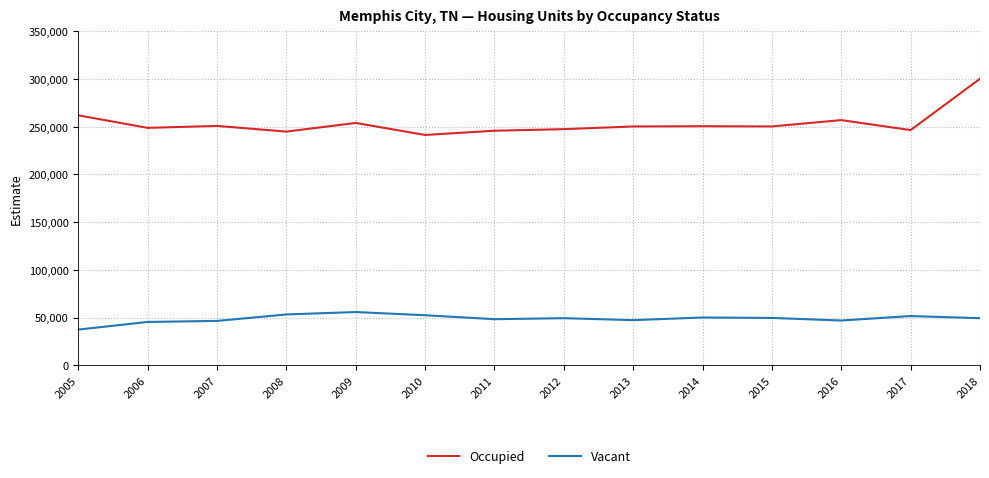

What is the difference between the second highest and second lowest values in the Vacant series?

7849